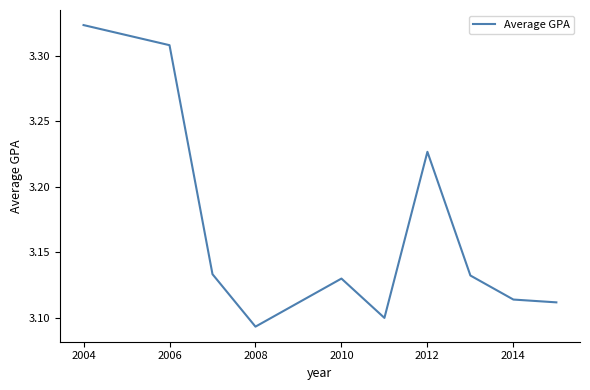

Does the chart display data point markers on the line(s)?

No